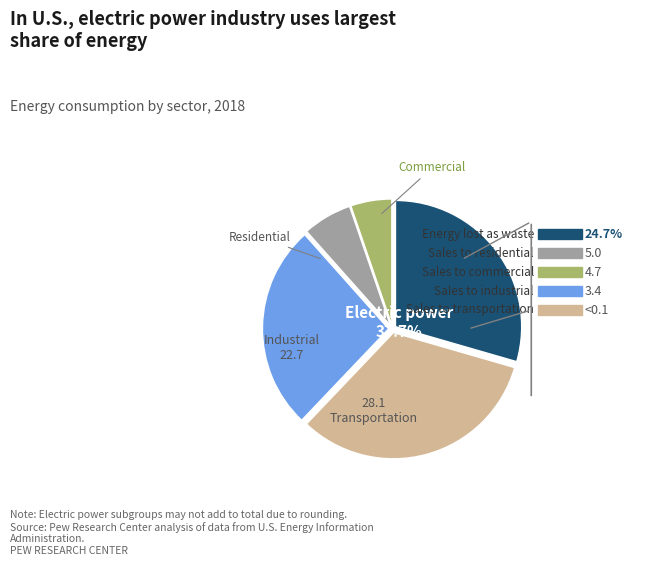

The 28 slice represents 25% of the pie. True or false?

False